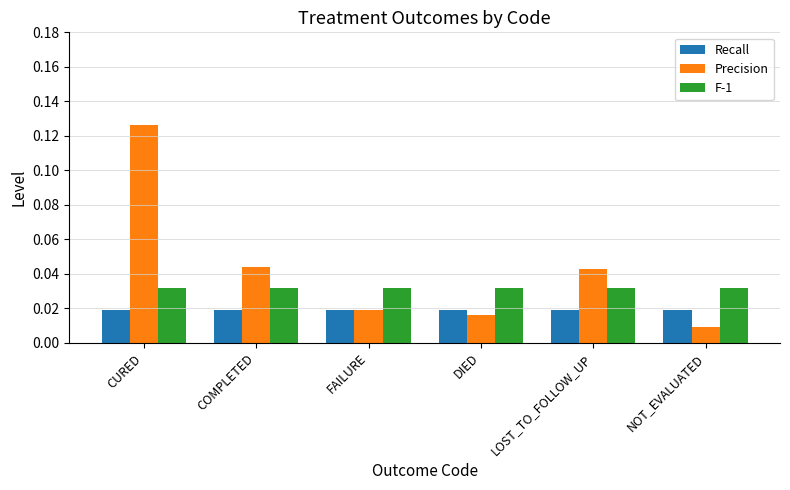

At how many categories does at least one series exceed 0?

6